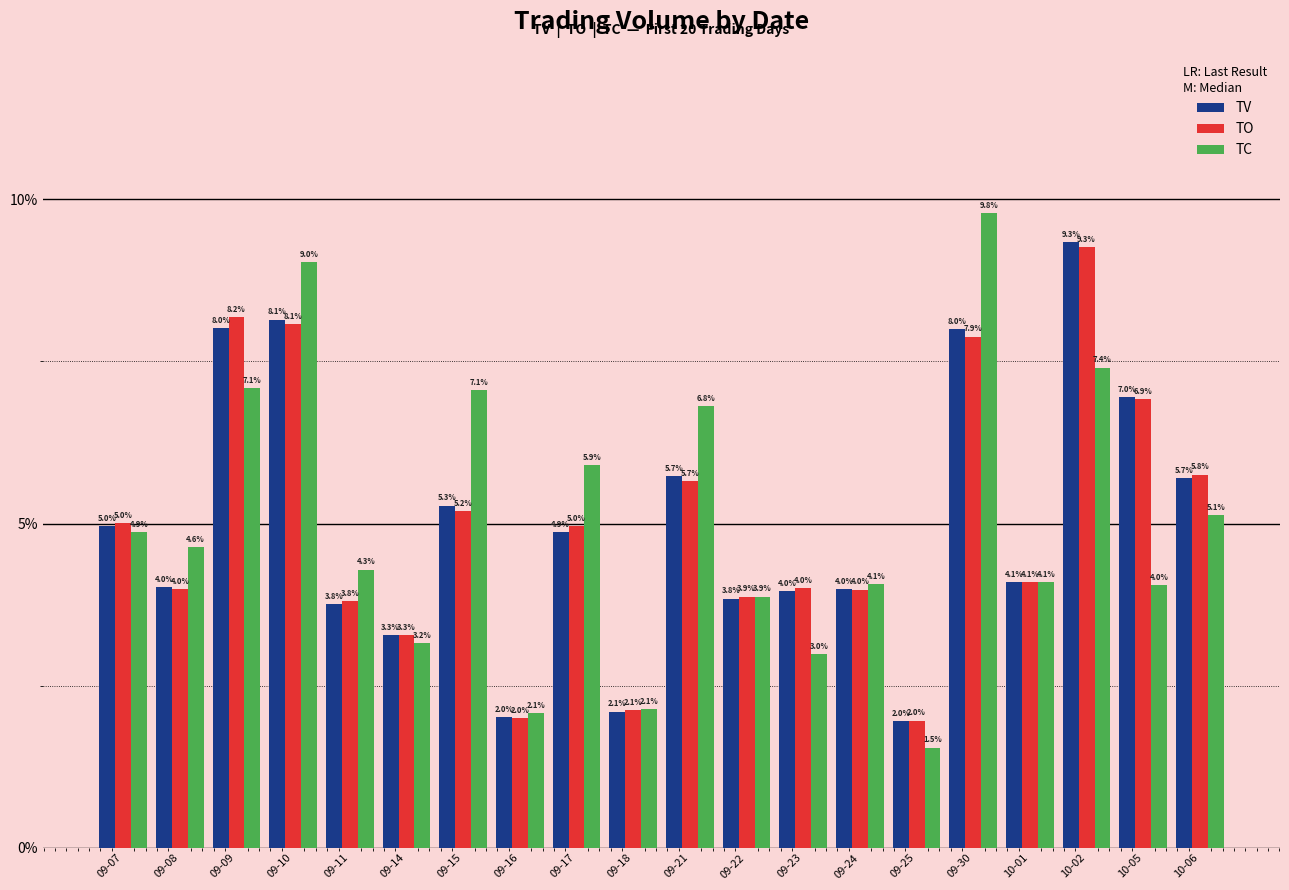

Which series has the widest spread of values?

TC